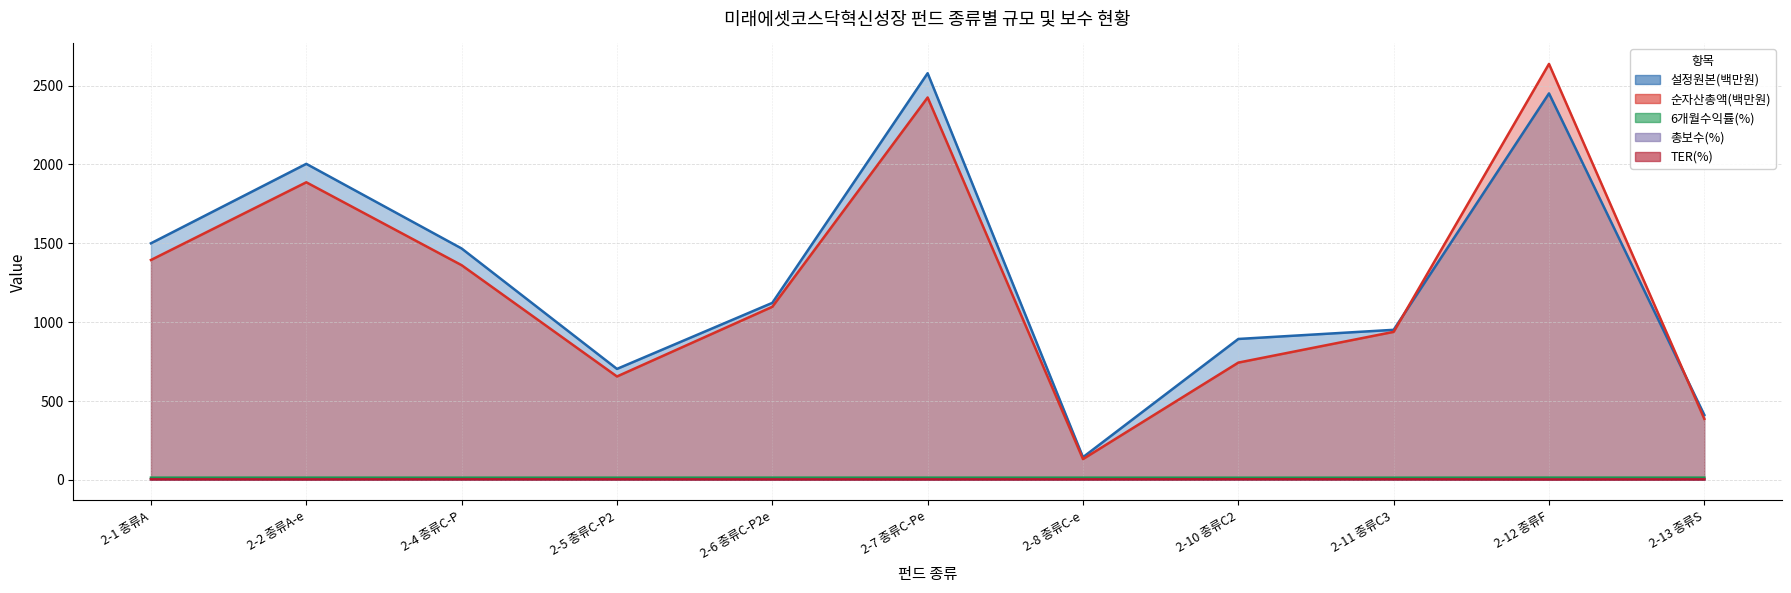

Where does the 총보수(%) series first go above 1?

2-1 종류A